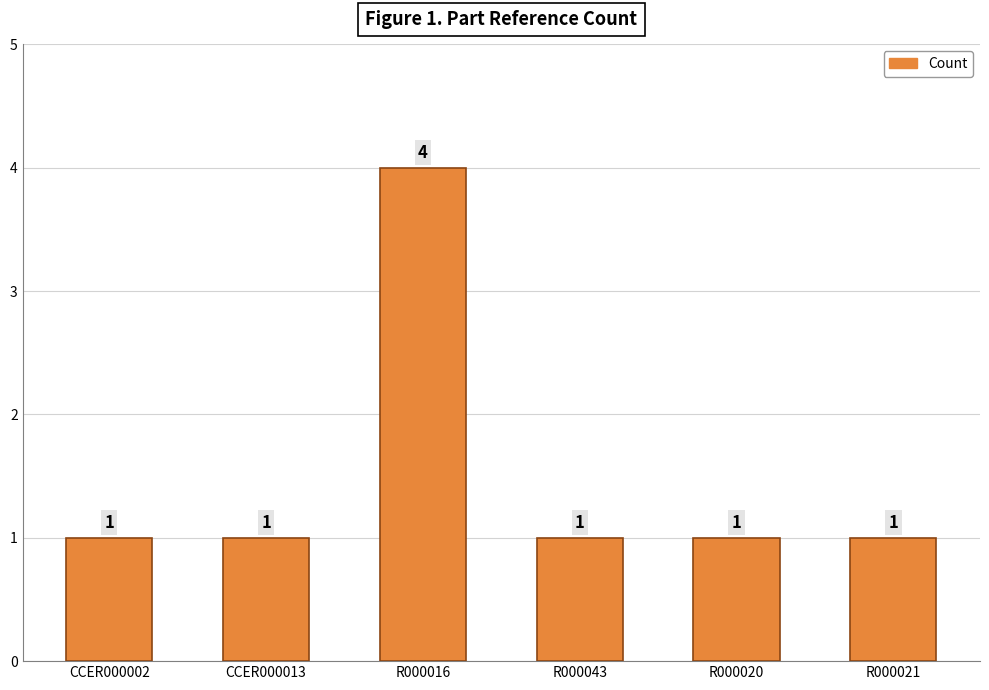

What is the sum of the values at R000016 and R000021?

5